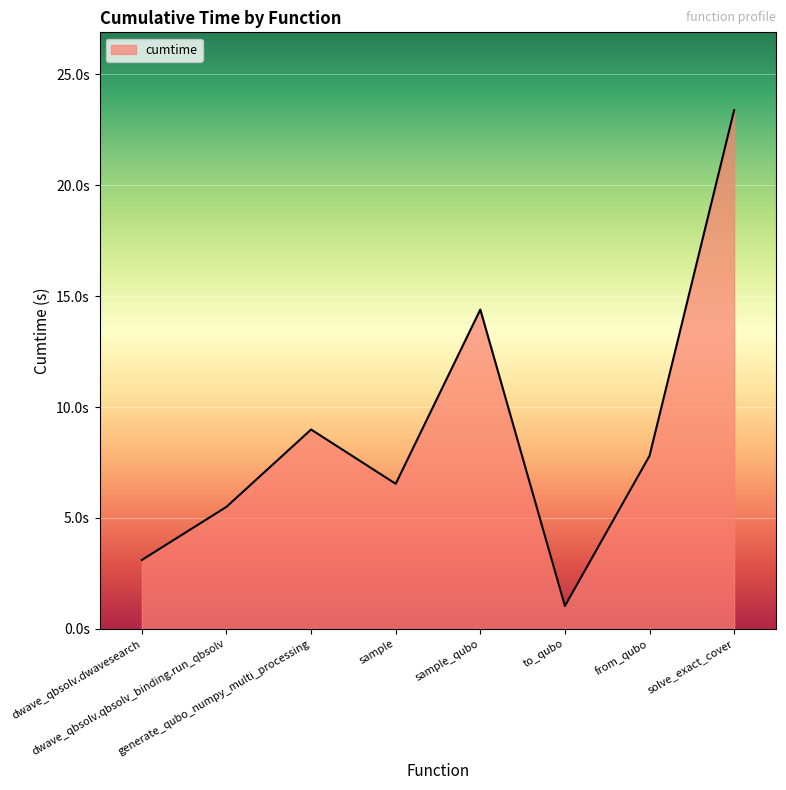

What value does the data have at sample_qubo?

14.4